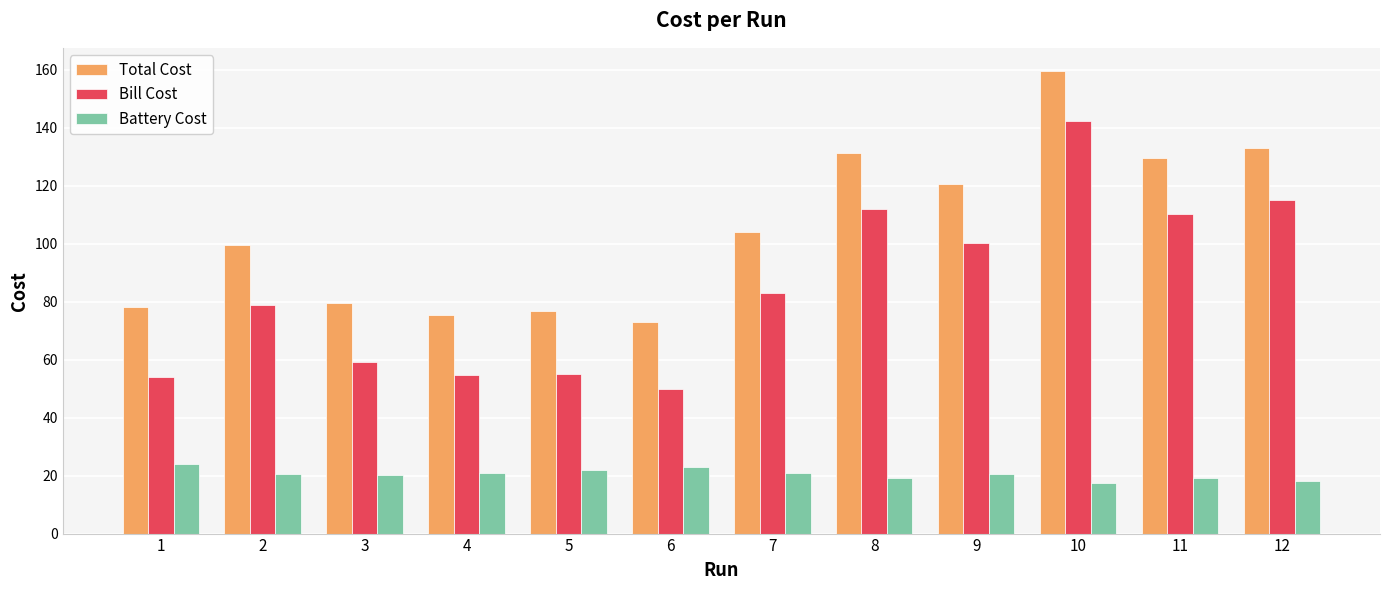

What is the value of the Battery Cost bar at the 10th from the left?

17.3